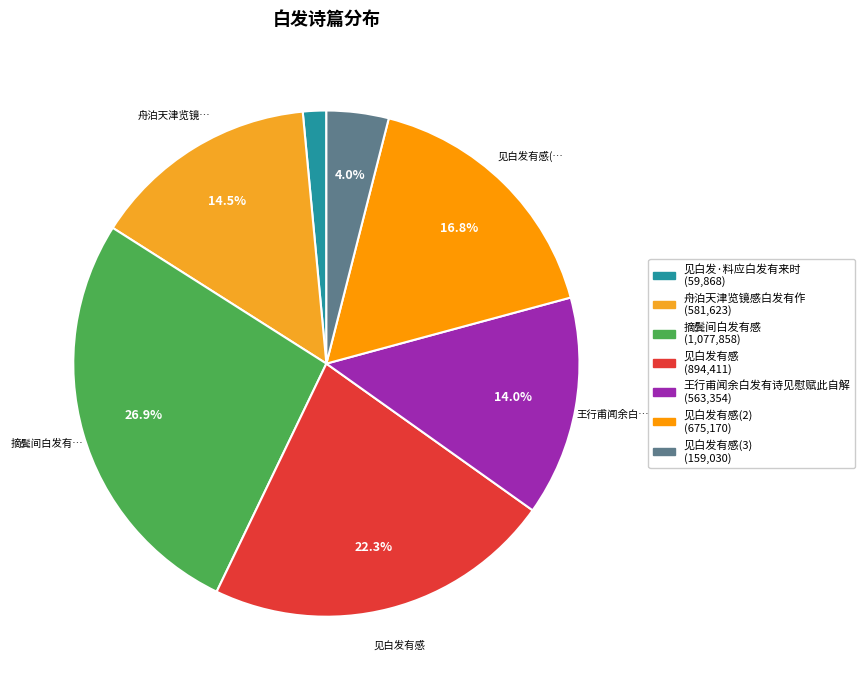

Rank the categories by value from highest to lowest.

摘鬓间白发有感, 见白发有感, 见白发有感, 舟泊天津览镜感白发有作, 王行甫闻余白发有诗见慰赋此自解, 见白发有感, 见白发·料应白发有来时